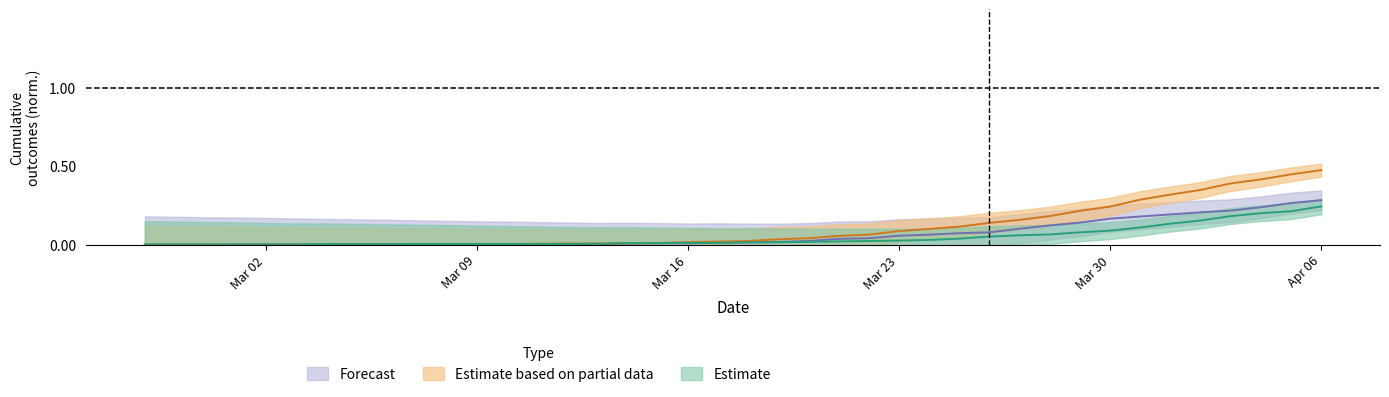

True or false: moved and died cross at least once.

True